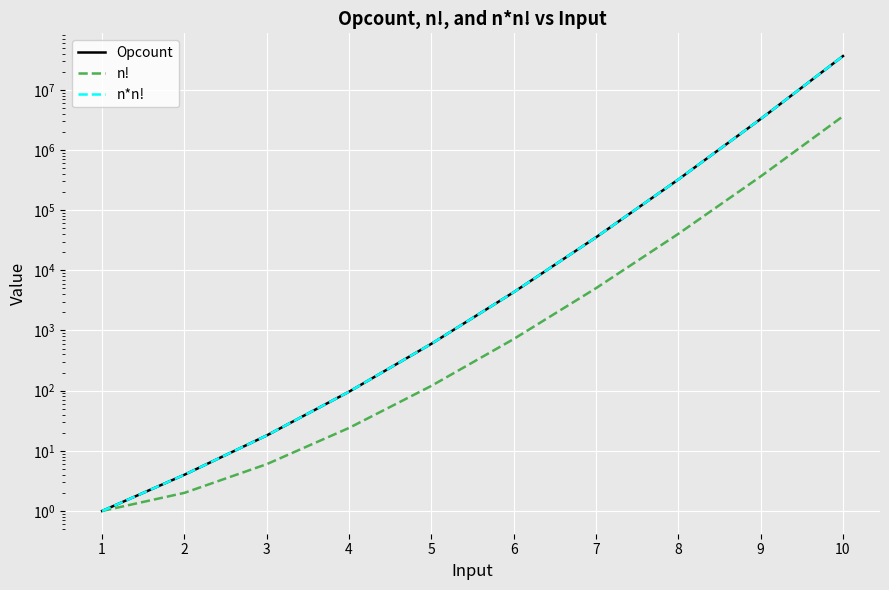

True or false: n! and n*n! cross at least once.

False